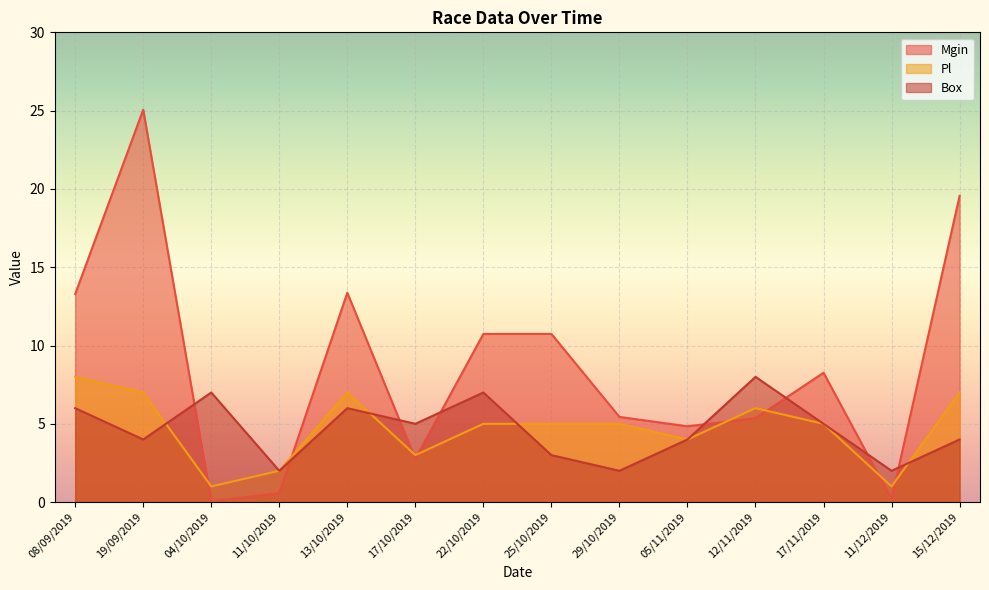

What are all the series names shown in the legend?

Mgin, Pl, Box